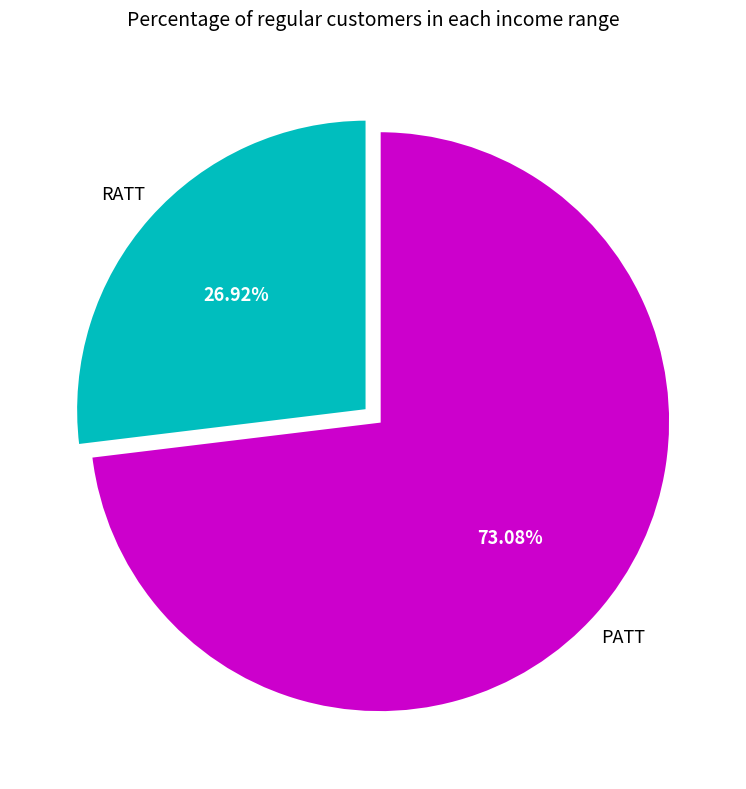

Does any single category account for the majority?

Yes